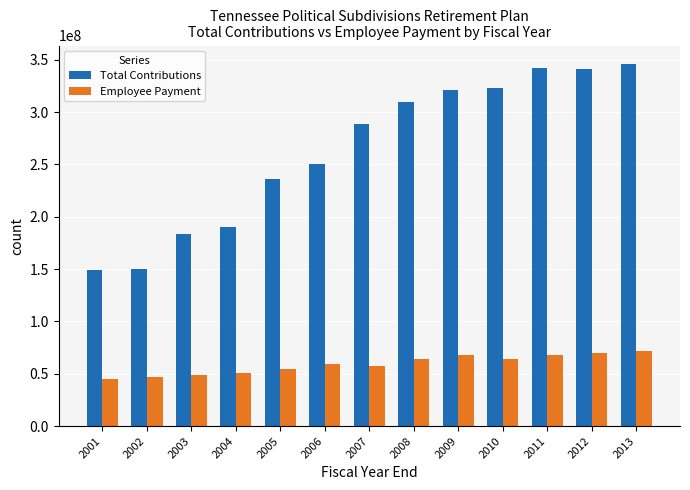

List the series in order of their peak value, highest first.

Total Contributions, Employee Payment